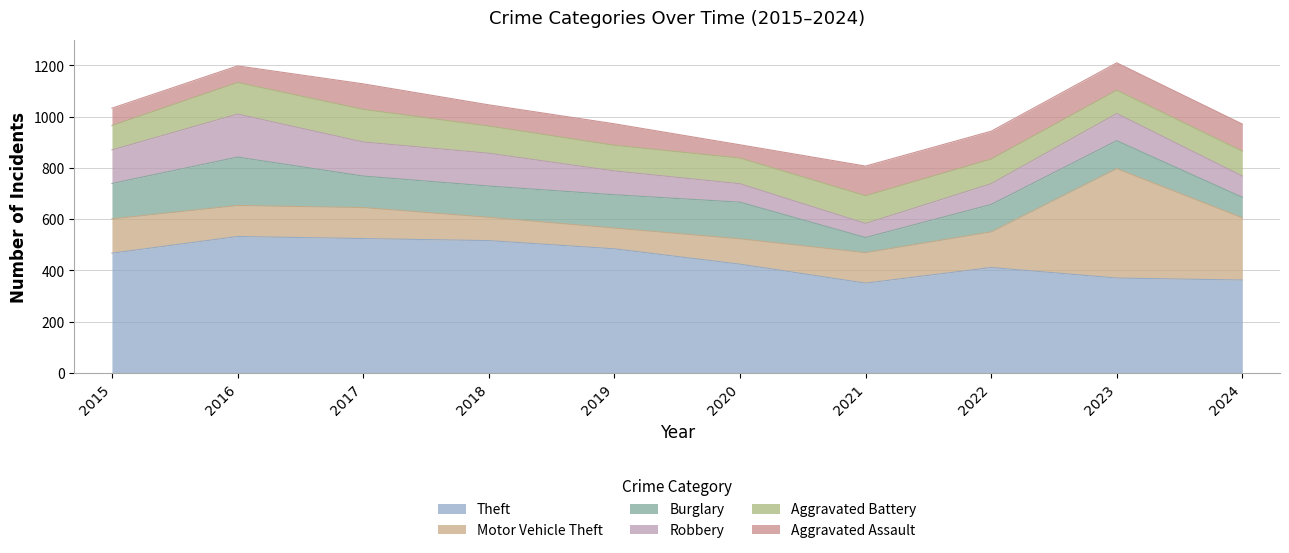

Reading left to right, transcribe all the data shown in this chart.

Theft: 2015=467	2016=532	2017=524	2018=516	2019=484	2020=424	2021=350	2022=411	2023=370	2024=362
Motor Vehicle Theft: 2015=134	2016=121	2017=121	2018=91	2019=81	2020=99	2021=119	2022=139	2023=427	2024=243
Burglary: 2015=138	2016=189	2017=123	2018=122	2019=130	2020=143	2021=59	2022=107	2023=109	2024=80
Robbery: 2015=131	2016=168	2017=133	2018=128	2019=93	2020=72	2021=55	2022=81	2023=106	2024=83
Aggravated Battery: 2015=95	2016=123	2017=127	2018=106	2019=100	2020=100	2021=108	2022=96	2023=91	2024=97
Aggravated Assault: 2015=68	2016=65	2017=100	2018=83	2019=84	2020=52	2021=116	2022=109	2023=107	2024=106